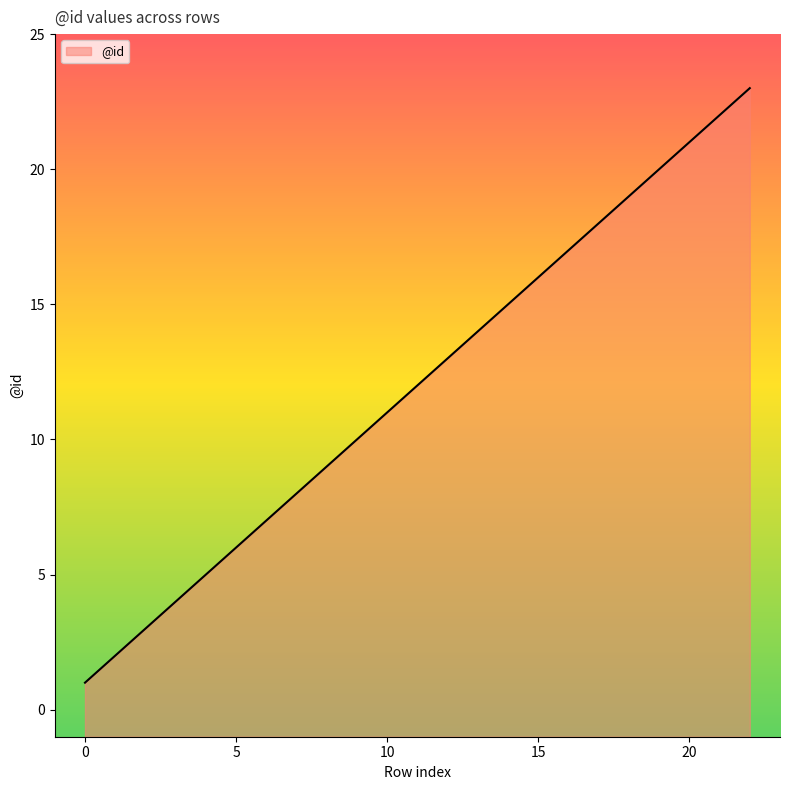

Rank the categories by value from lowest to highest.

0, 1, 2, 3, 4, 5, 6, 7, 8, 9, 10, 12, 13, 14, 15, 16, 18, 19, 20, 21, 22